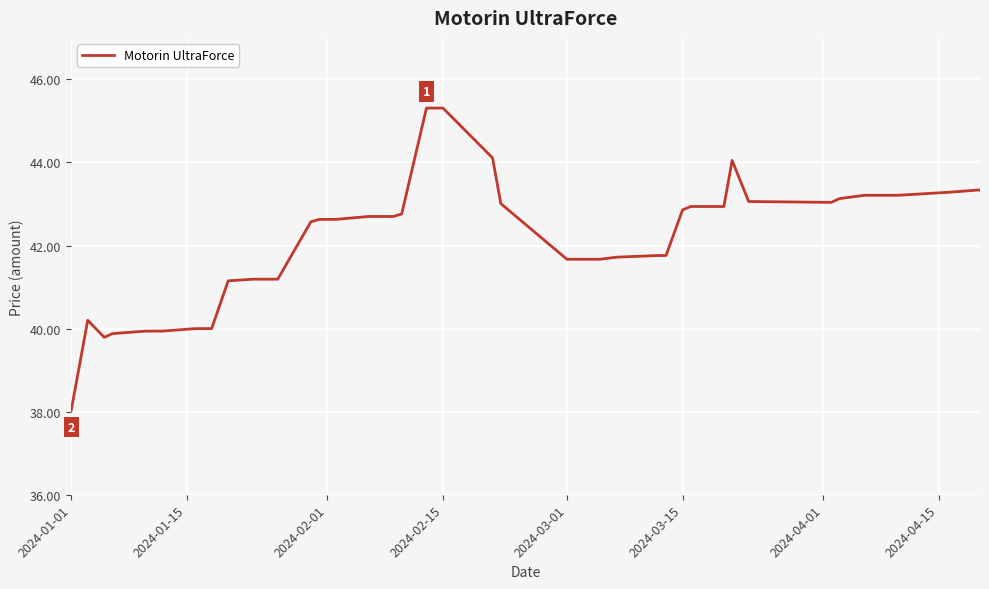

How many values exceed 42?

22